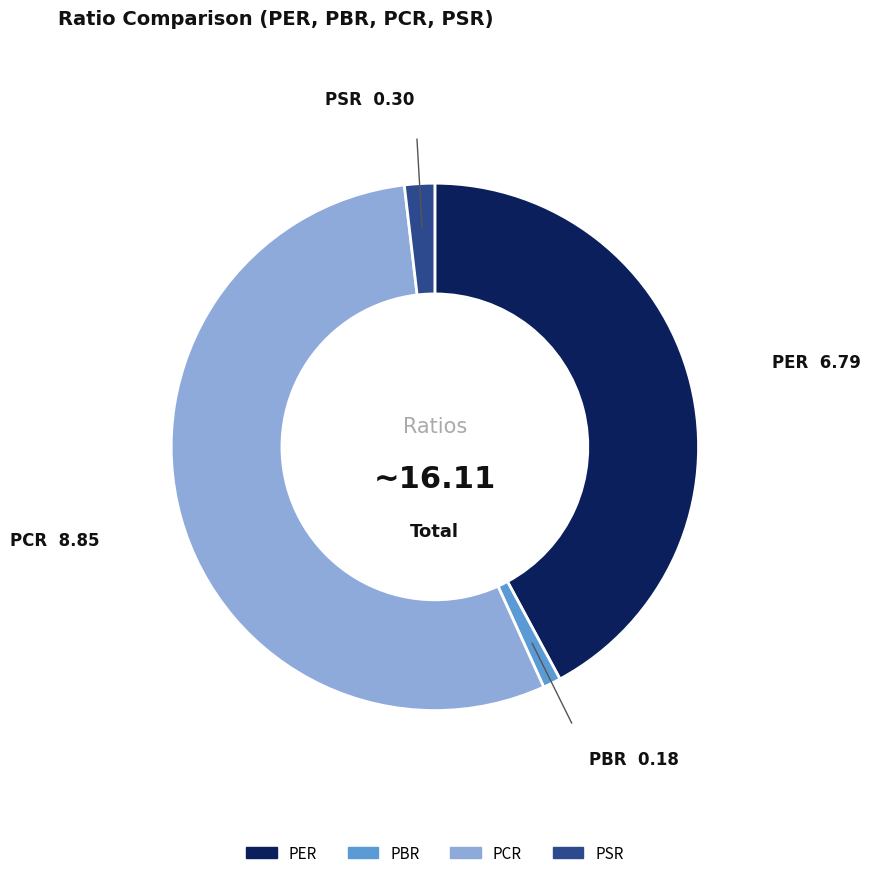

Is there a majority slice in this chart?

Yes